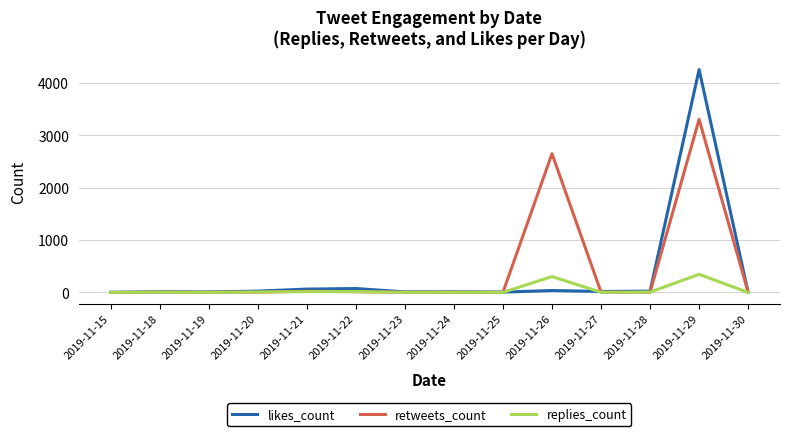

Rank the series by their maximum value, from highest to lowest.

likes_count, retweets_count, replies_count